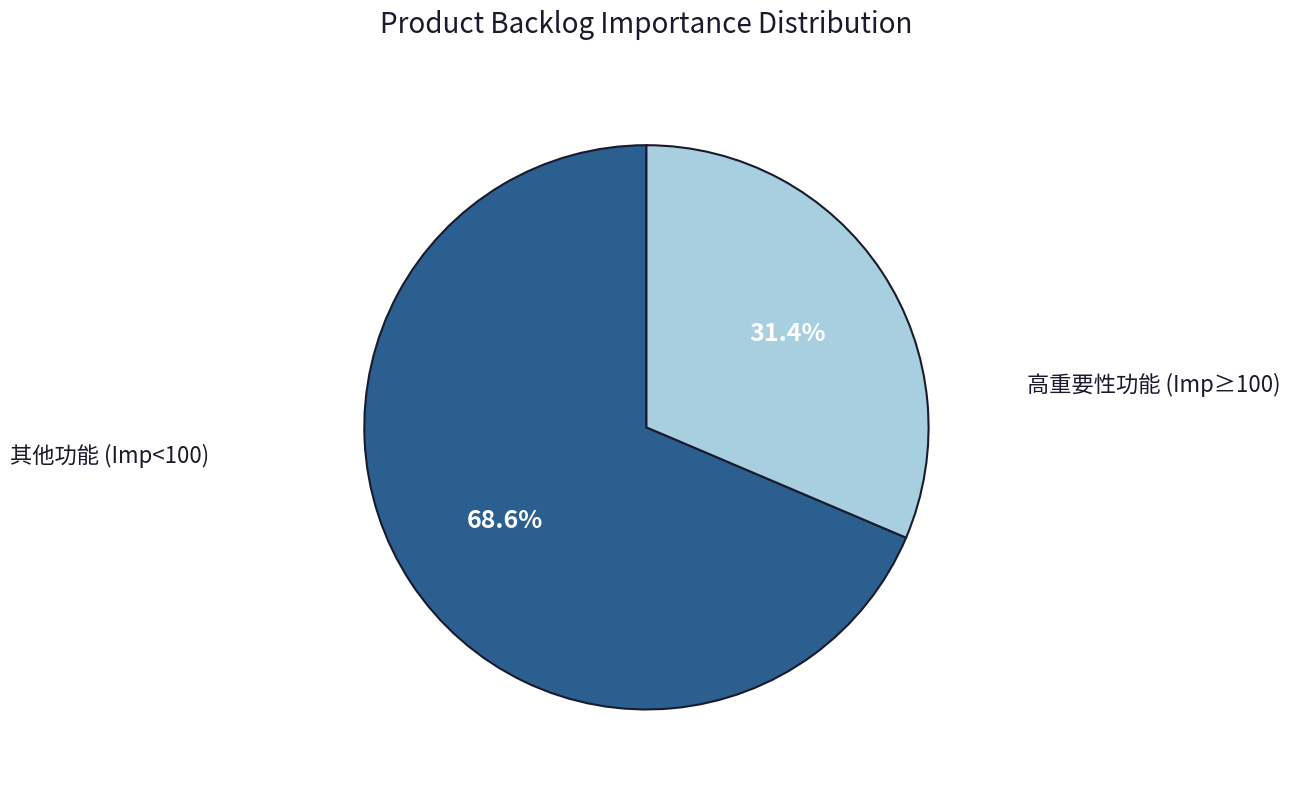

Is there a majority slice in this chart?

Yes